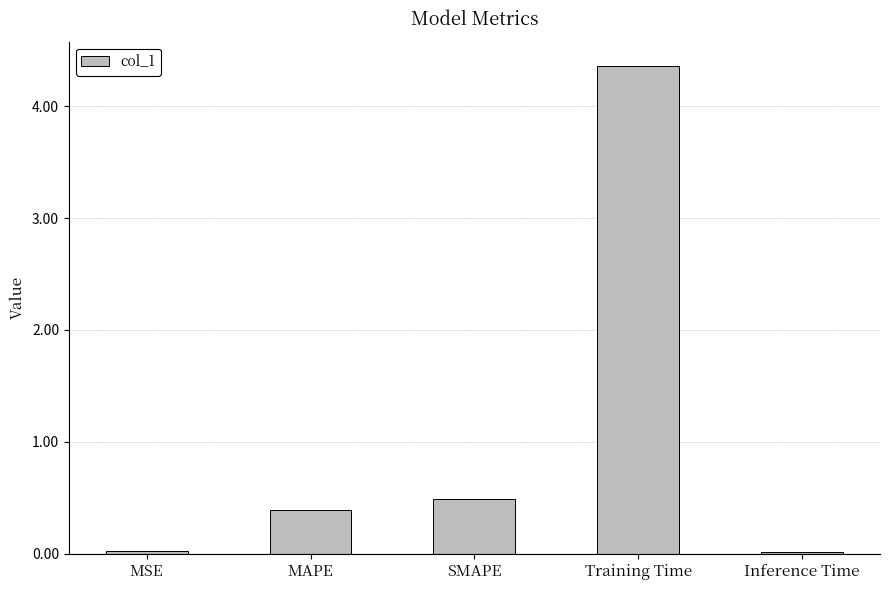

True or false: the data shows 0.0 at Inference Time.

True